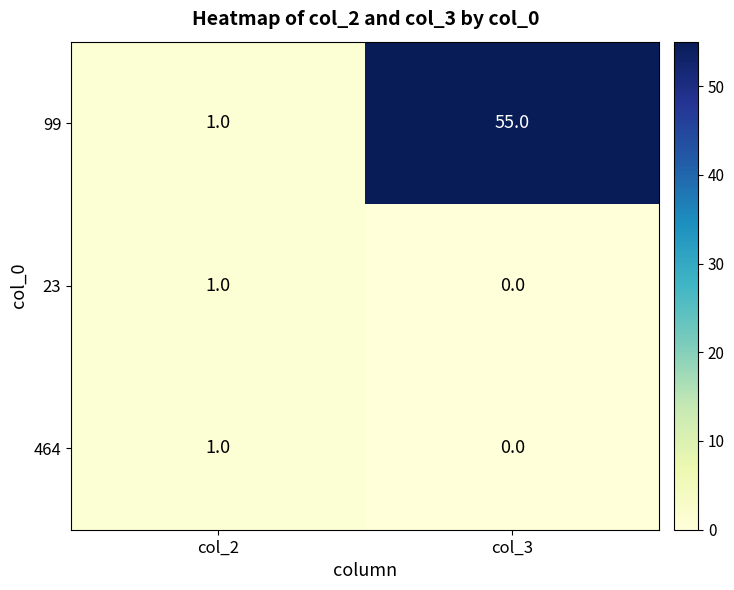

Count the number of categories in the chart.

2